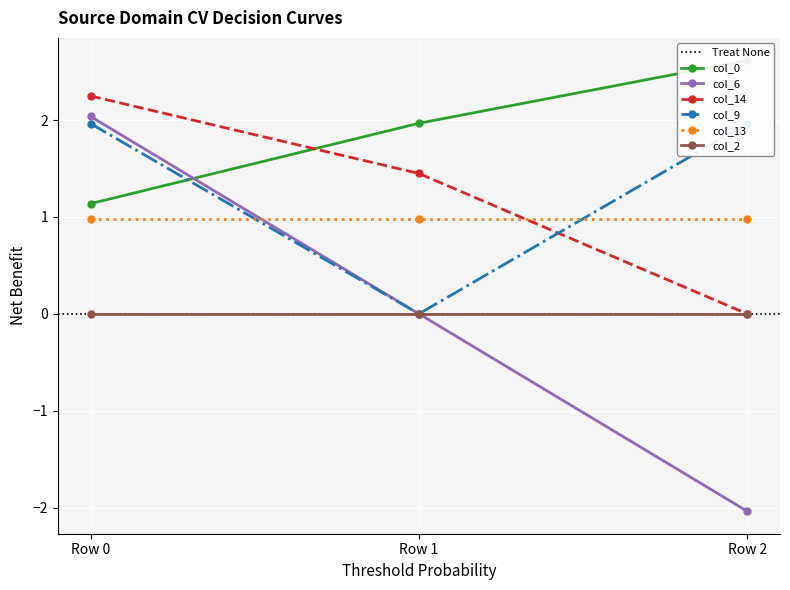

Which series changed the most between Row 1 and Row 2?

col_6